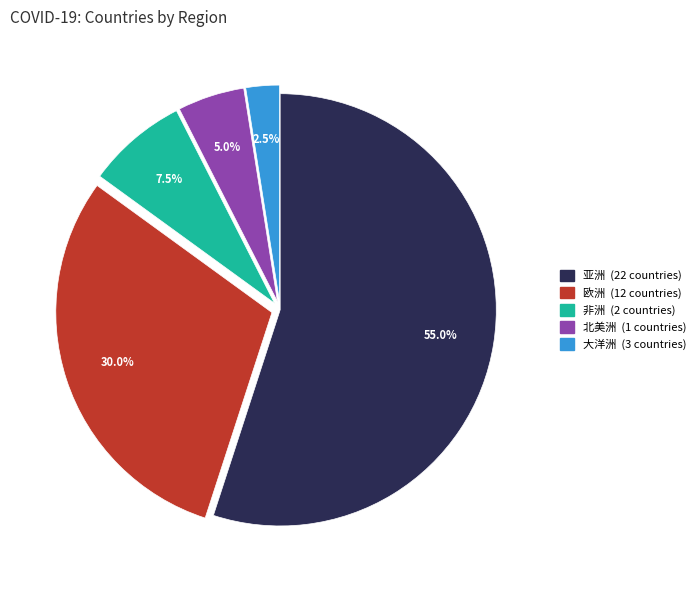

How many slices are in this pie chart?

5